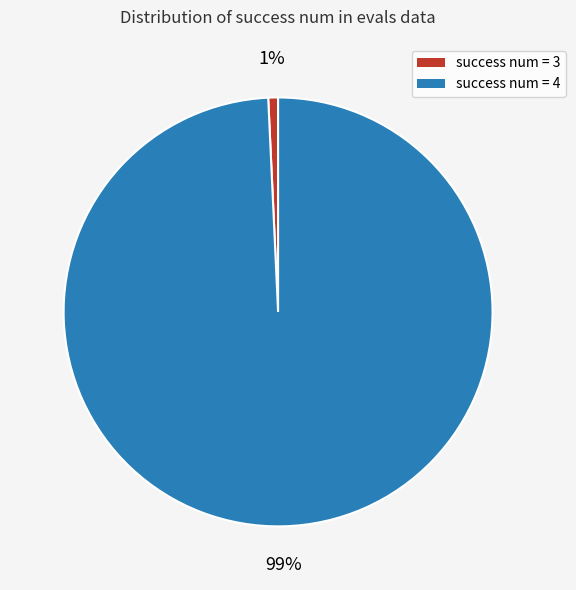

Between success num = 4 and success num = 3, which is larger?

success num = 4